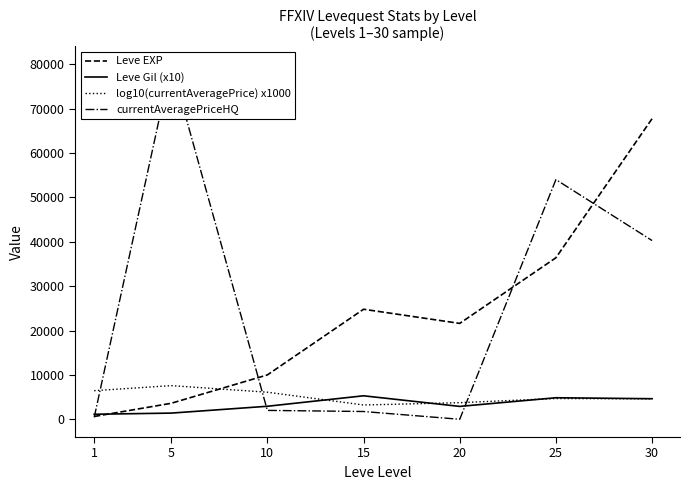

List the labels in order of Leve EXP value, largest first.

30, 25, 15, 20, 10, 5, 1